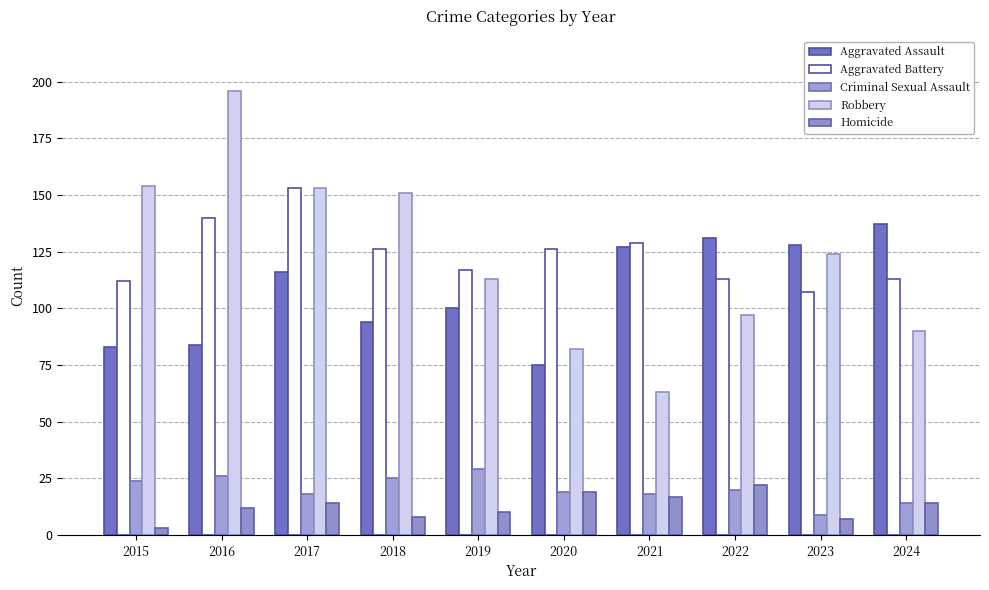

What is the smallest value displayed?

3